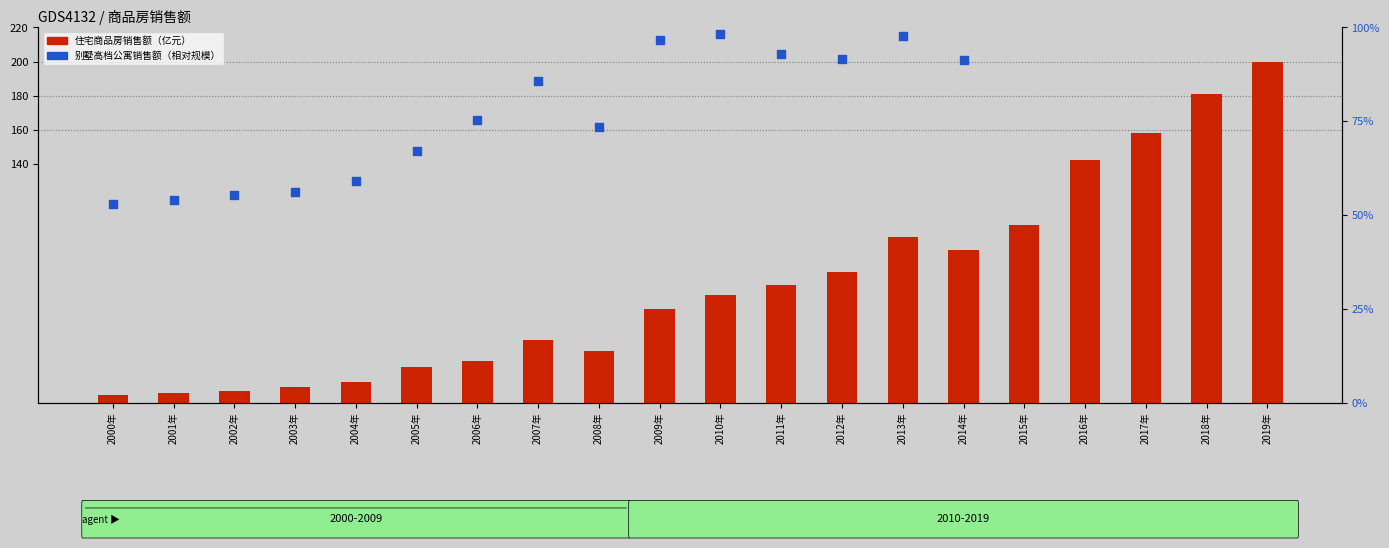

At which category is the sum across all series the highest?

2019年